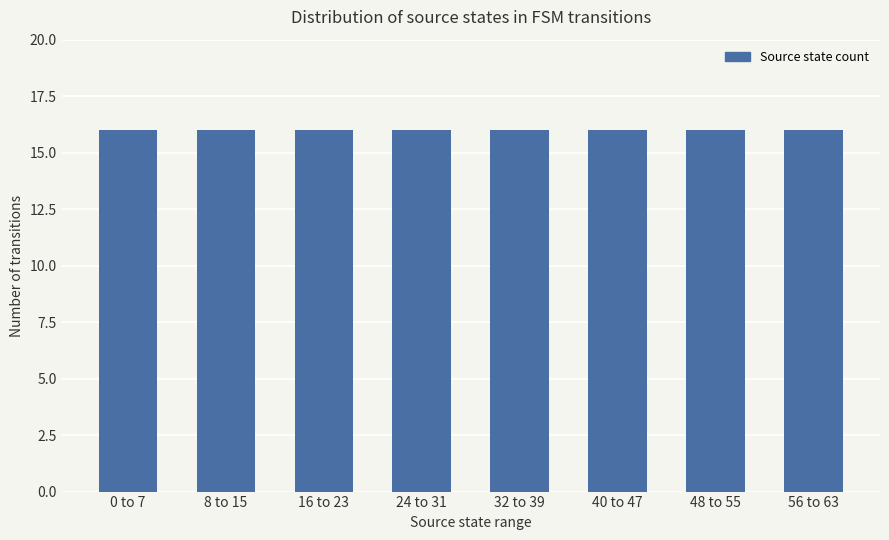

Does the chart contain stacked bars?

No